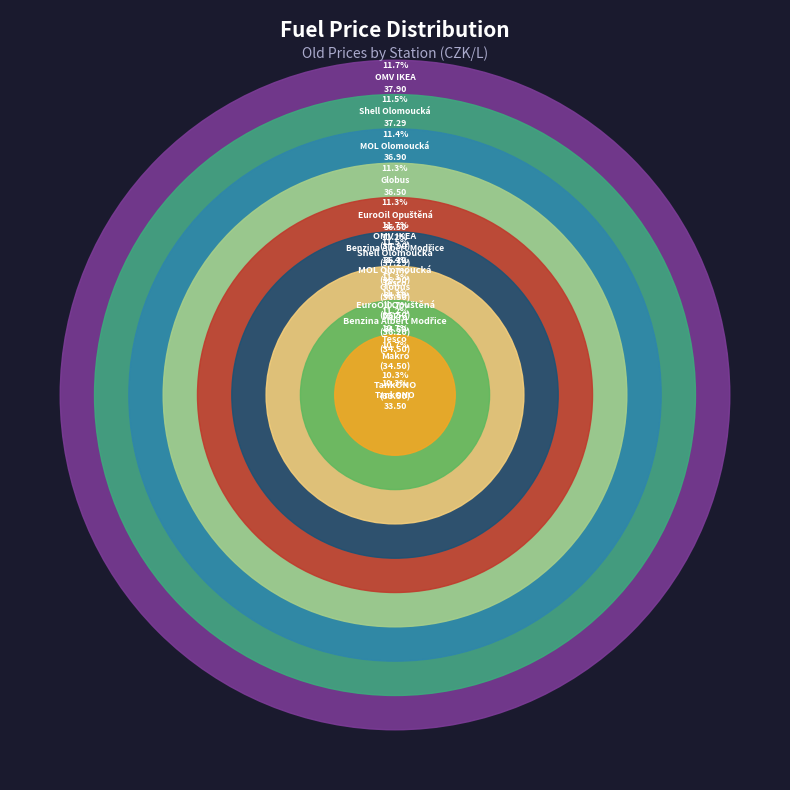

Between Makro and EuroOil Opuštěná, which is larger?

EuroOil Opuštěná